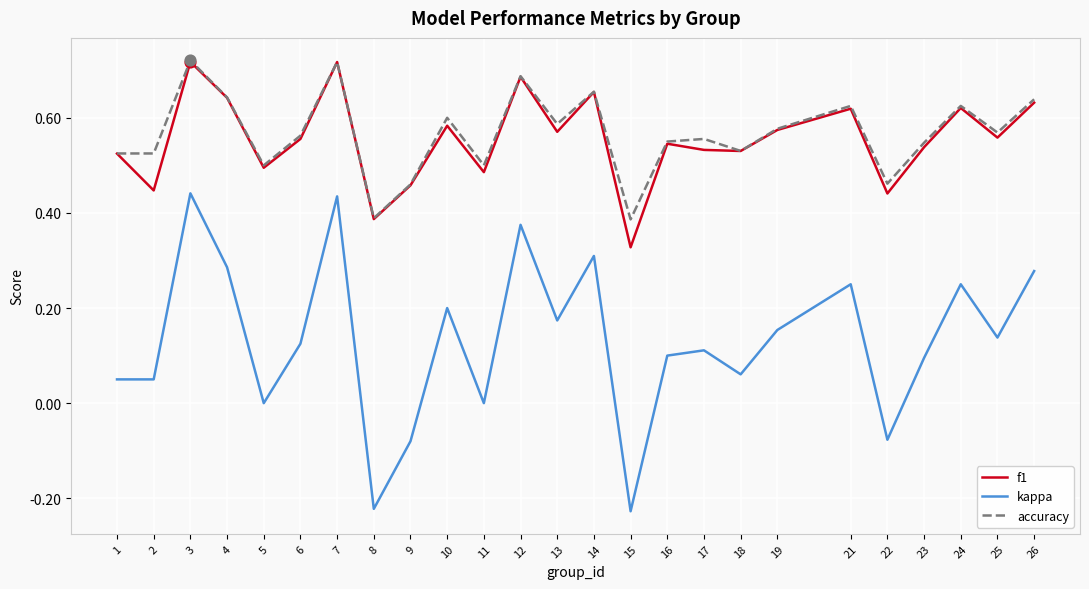

Which series has the largest range (max minus min)?

kappa